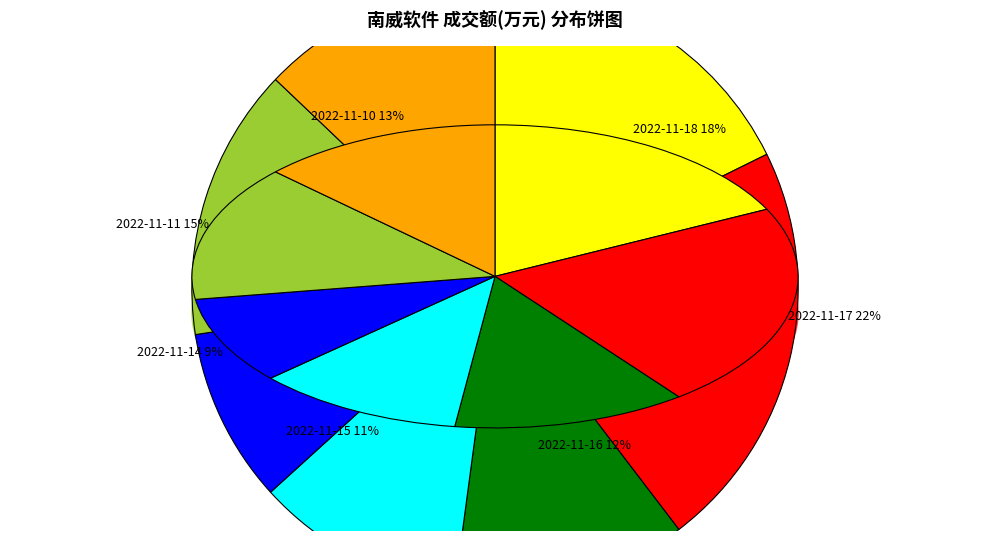

What is the ratio of the value at 2022-11-14 to the value at 2022-11-17?

0.4